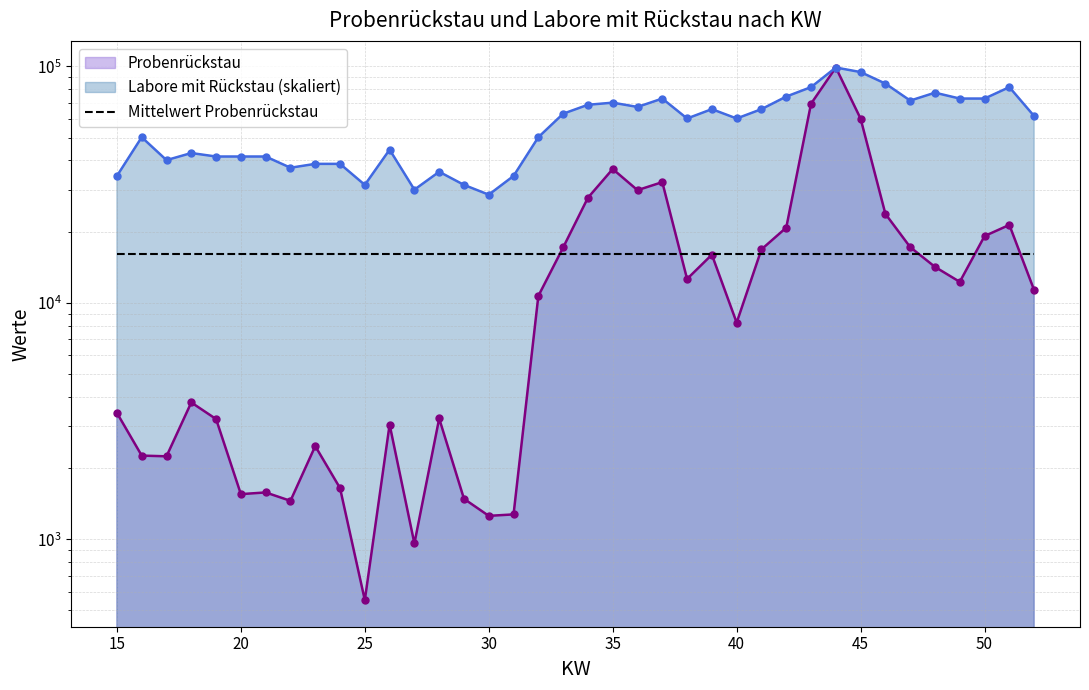

Where does the Probenrückstau series first go above 11321?

33